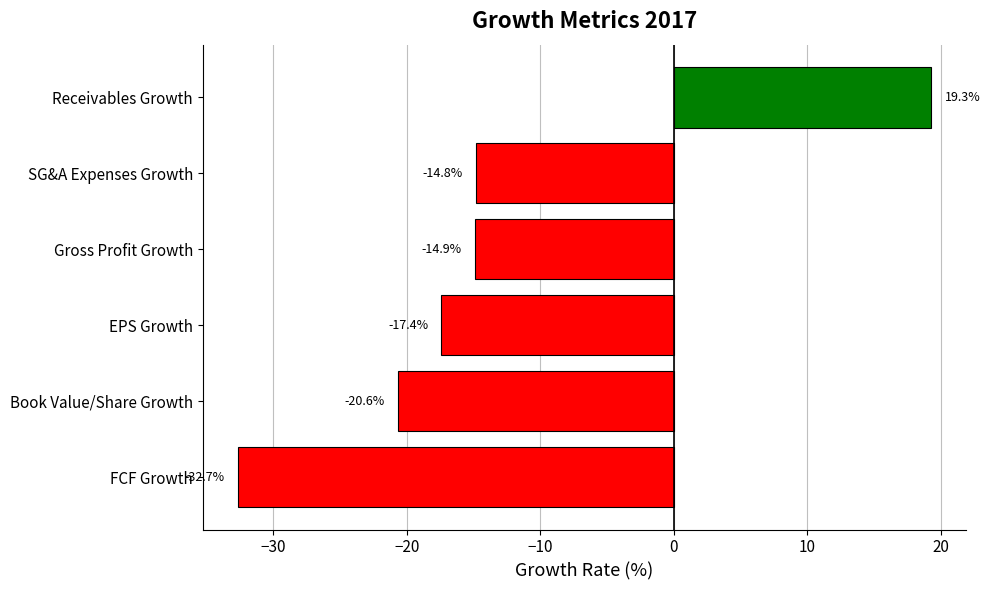

How many values are below zero?

5